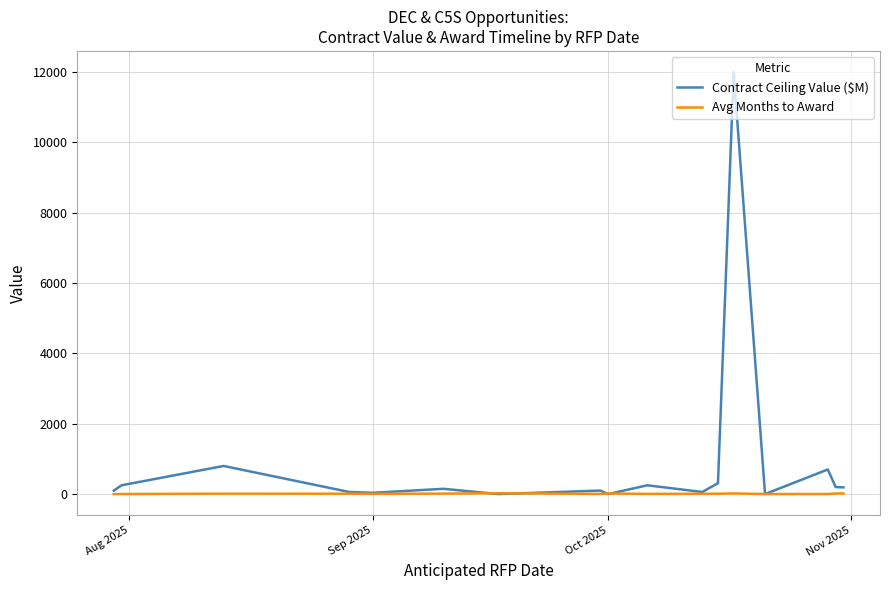

Which series has the largest range (max minus min)?

Contract Ceiling Value ($M)